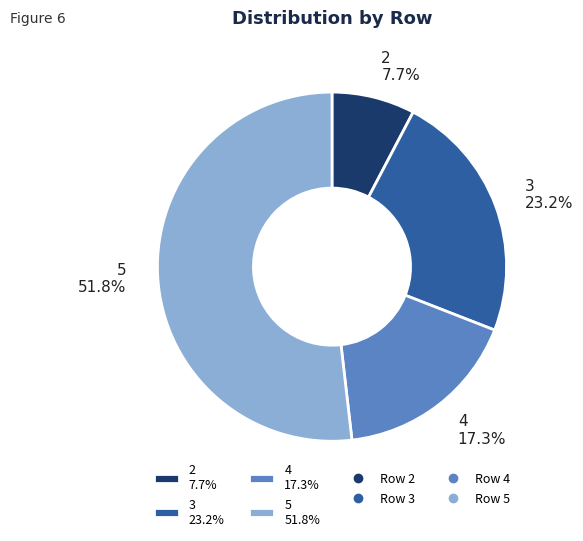

What is the ratio of the value at 2 to the value at 3?

0.3